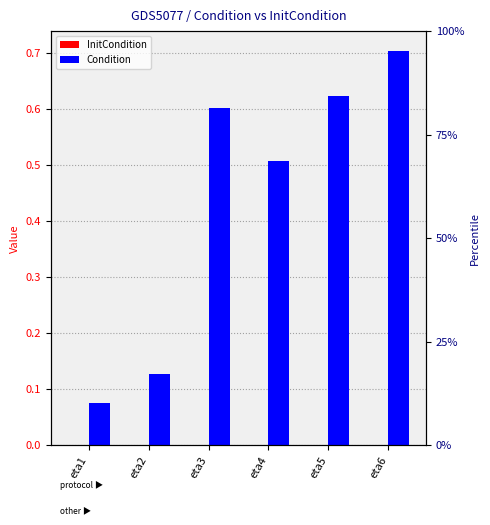

Count the Condition values in the range 0 to 1.

6